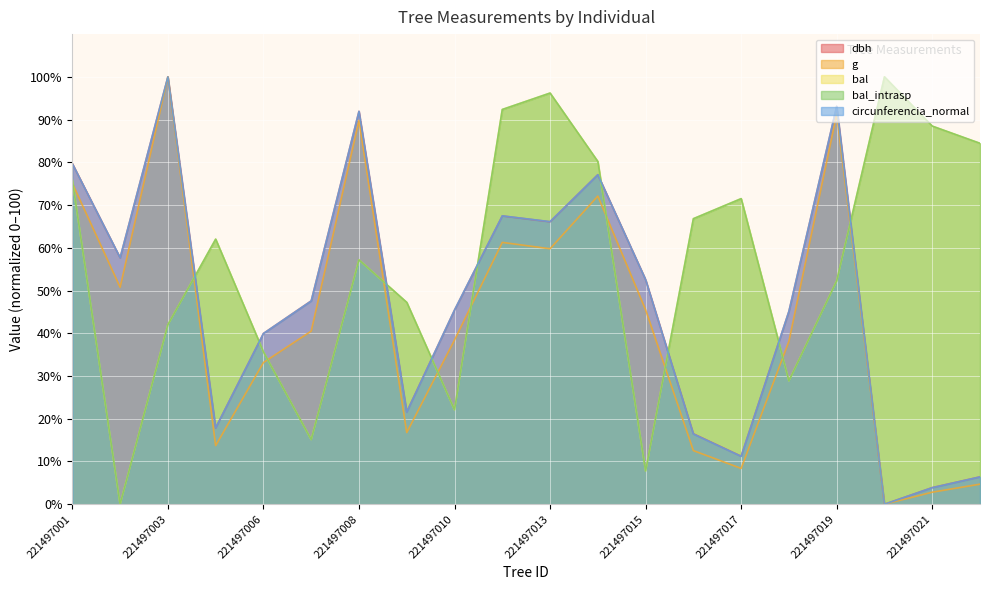

Where does the bal_intrasp series first go above 62?

221497001